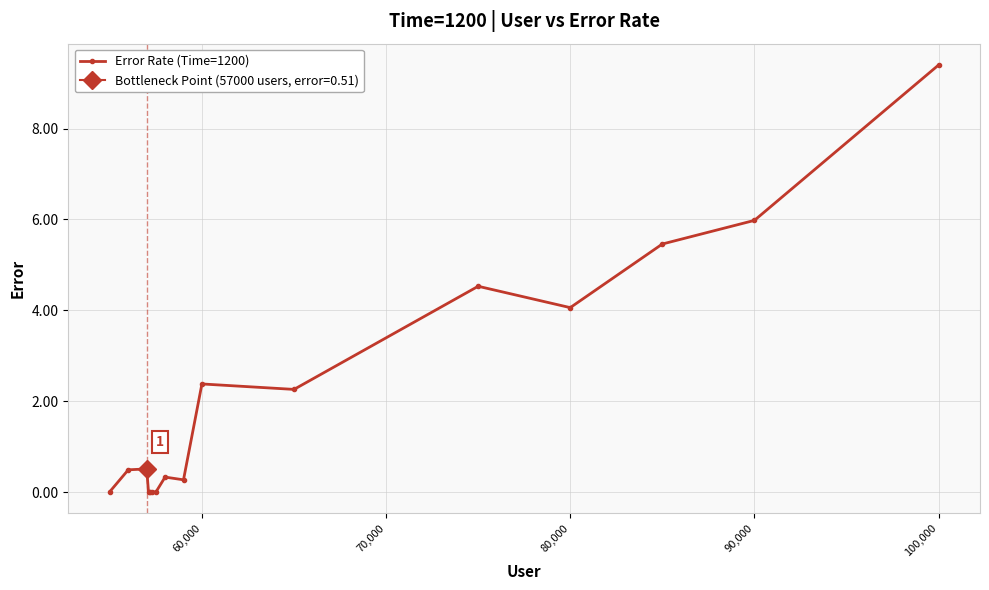

What is the maximum value for Error Rate (Time=1200)?

9.4